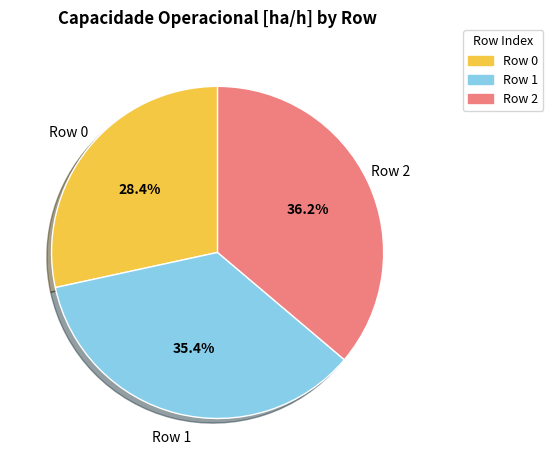

Rank the categories by value from lowest to highest.

Row 0, Row 1, Row 2